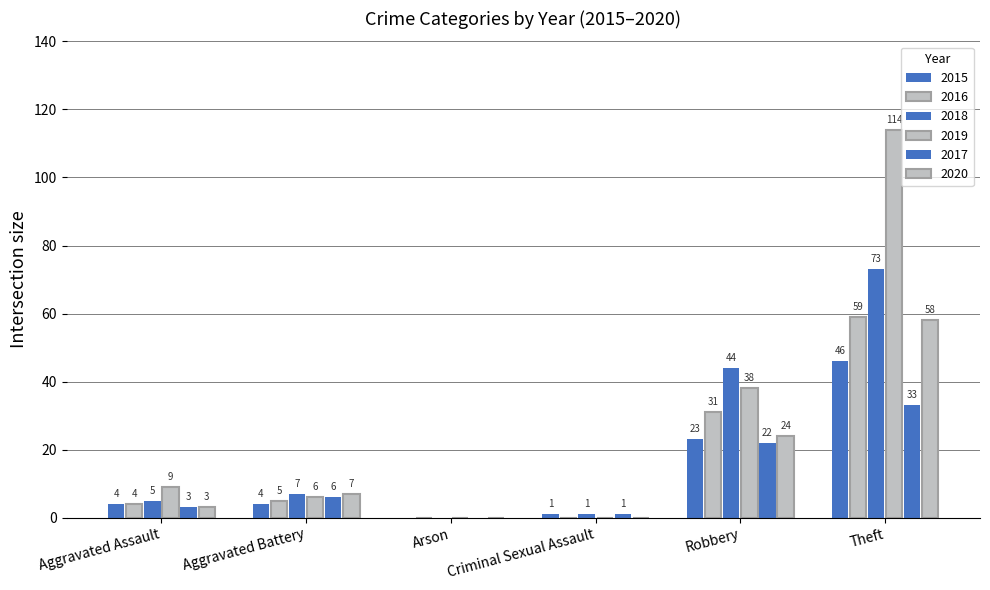

How many groups of bars are there?

6